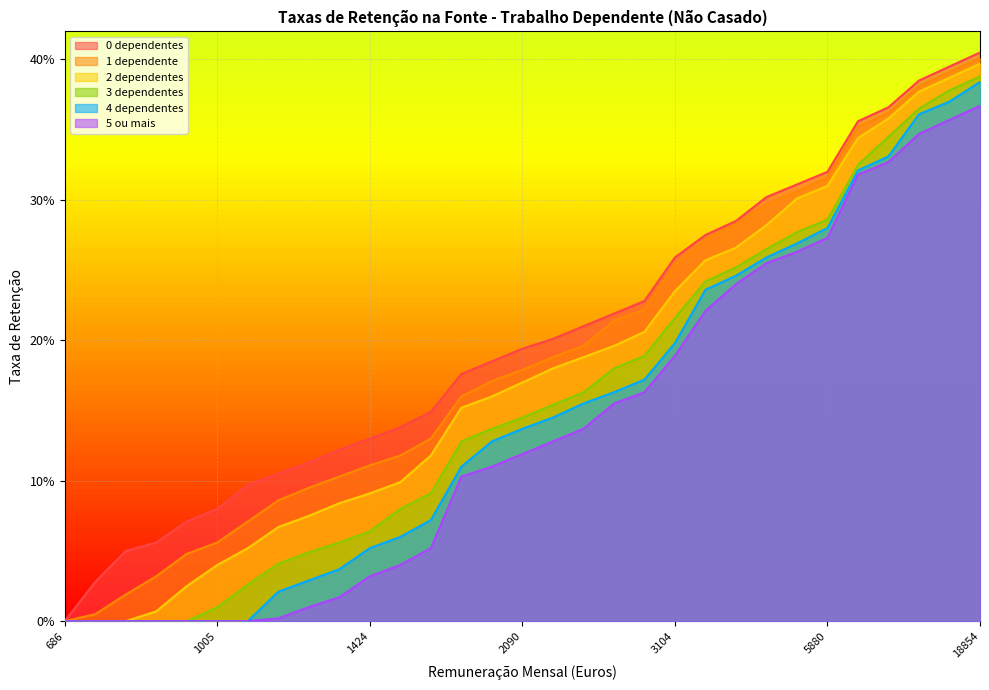

What is the sum of all 2 dependentes values?

5.4